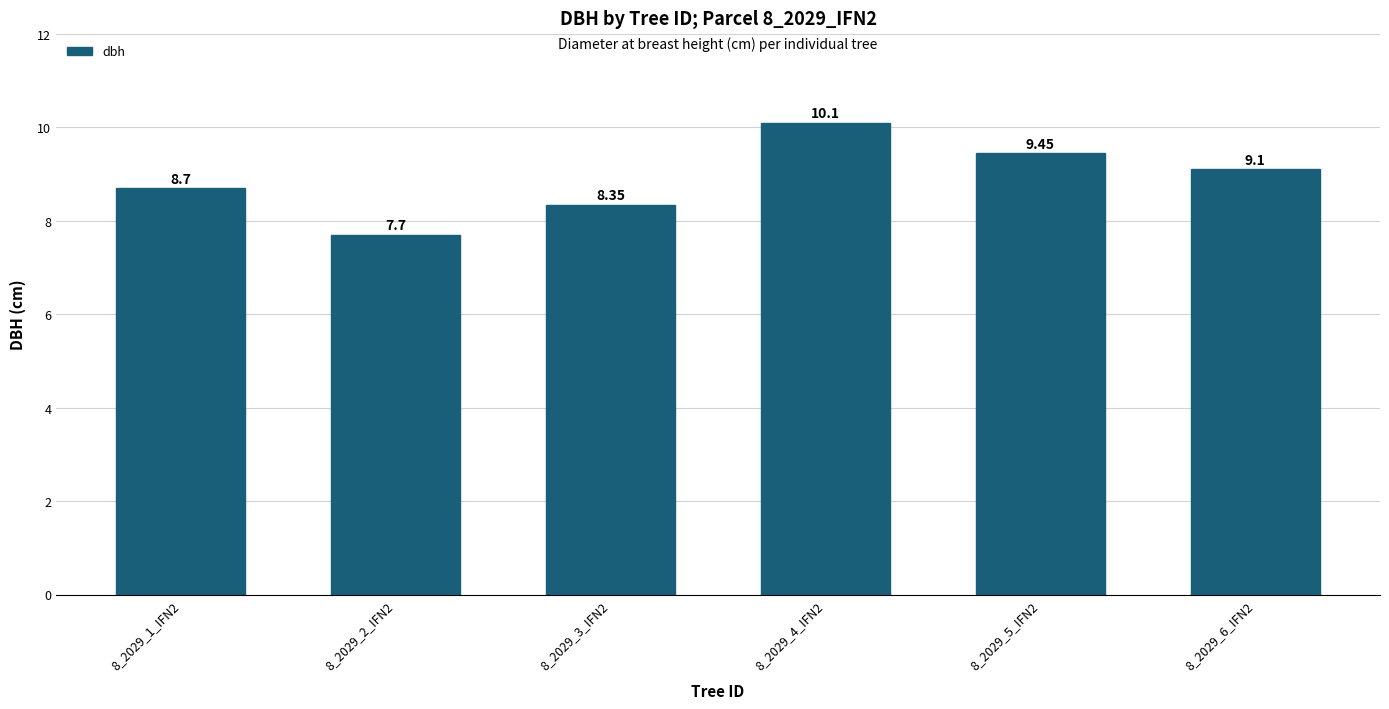

List the labels in order of value, largest first.

8_2029_4_IFN2, 8_2029_5_IFN2, 8_2029_6_IFN2, 8_2029_1_IFN2, 8_2029_3_IFN2, 8_2029_2_IFN2